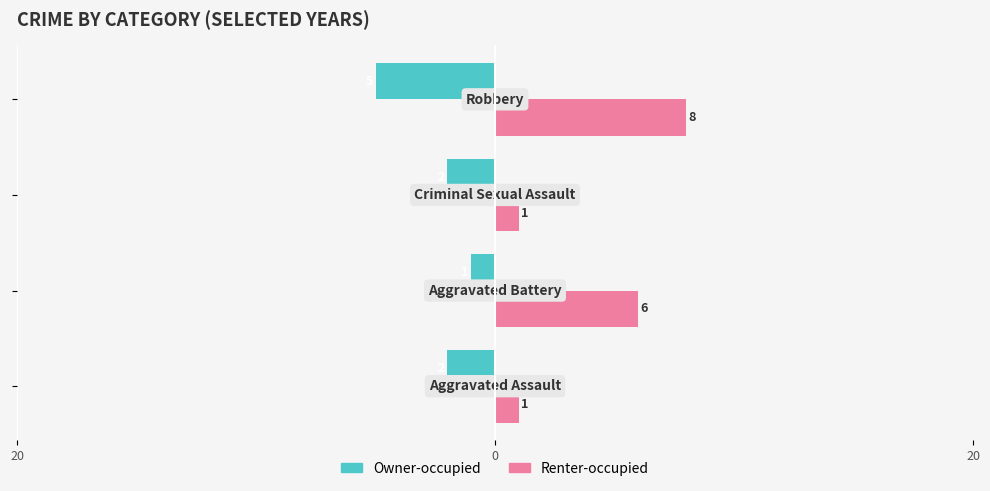

Reading left to right, transcribe all the data shown in this chart.

Owner-occupied: -2	-1	-2	-5
Renter-occupied: 1	6	1	8